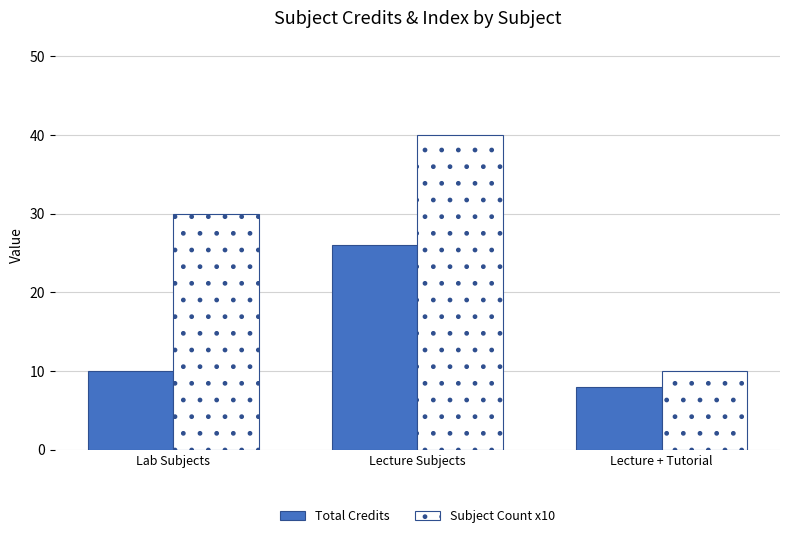

Rank the series by their average value, from highest to lowest.

Subject Count x10, Total Credits